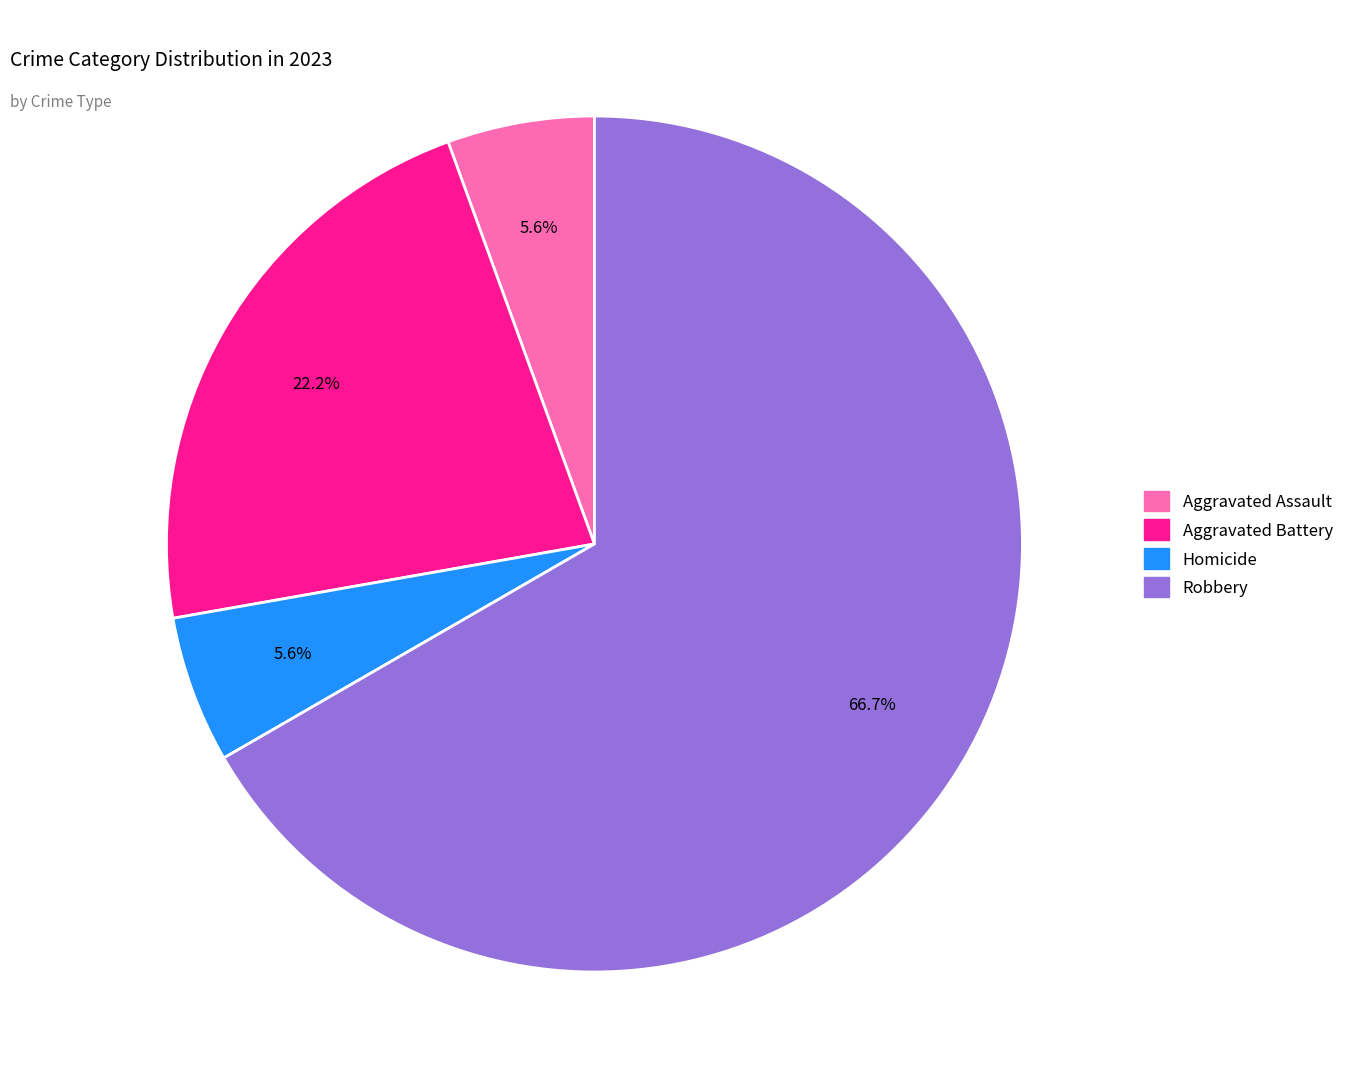

Does any single category account for the majority?

Yes